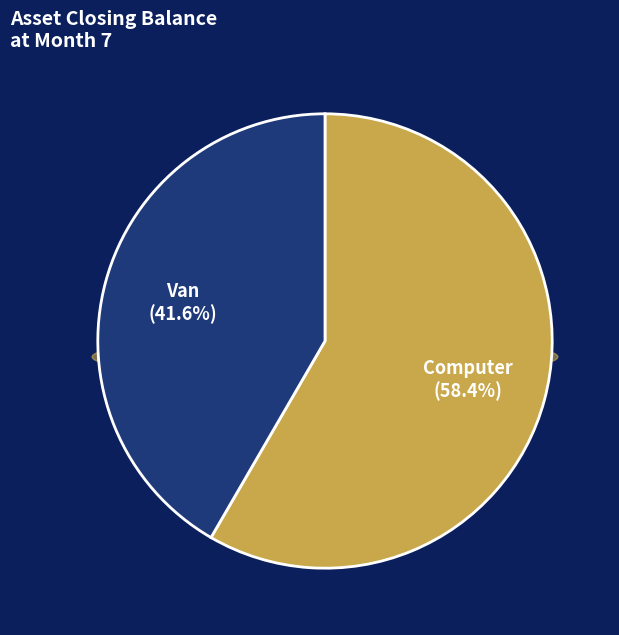

What is the ratio of the value at Van to the value at Computer?

0.7